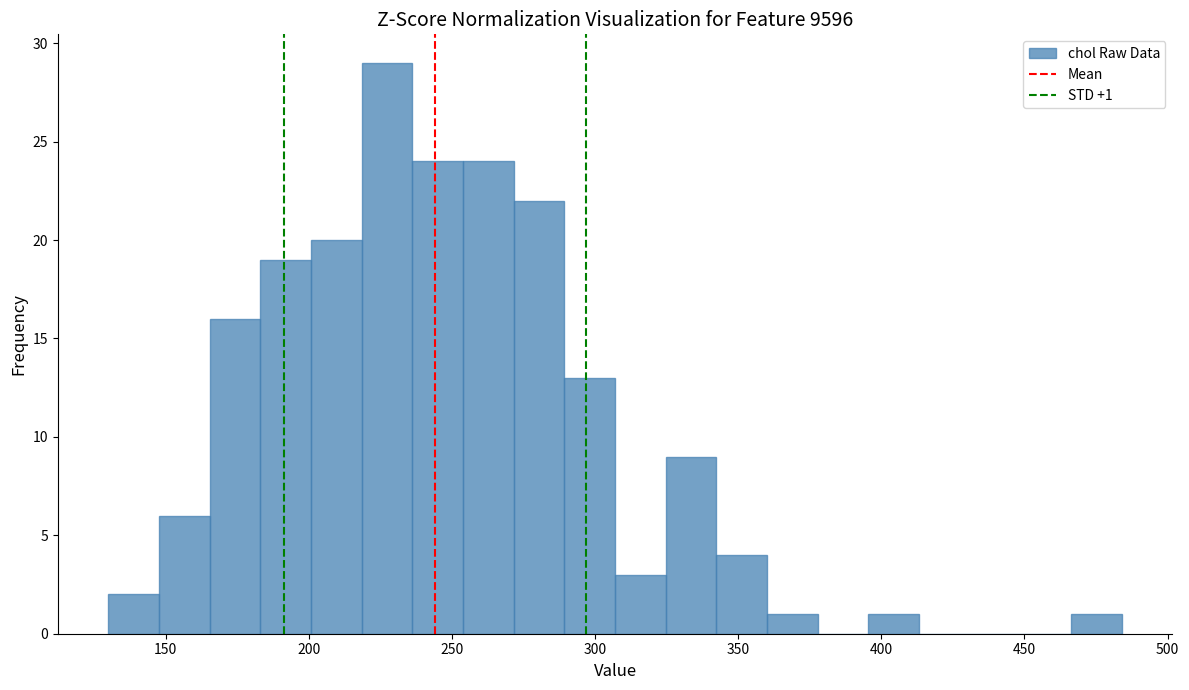

Around what value on the x-axis is the tallest bar? Give the approximate position of its centre, as read against the axis.

225